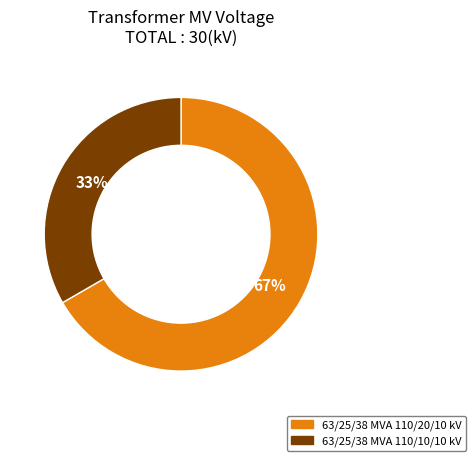

Combined, do 63/25/38 MVA 110/10/10 kV and 63/25/38 MVA 110/20/10 kV account for over 50%?

Yes